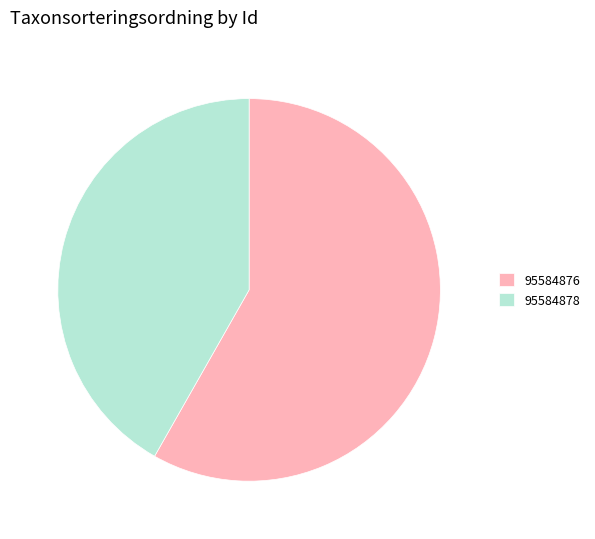

Approximately how many times larger is the value at 95584876 compared to 95584878?

1.4